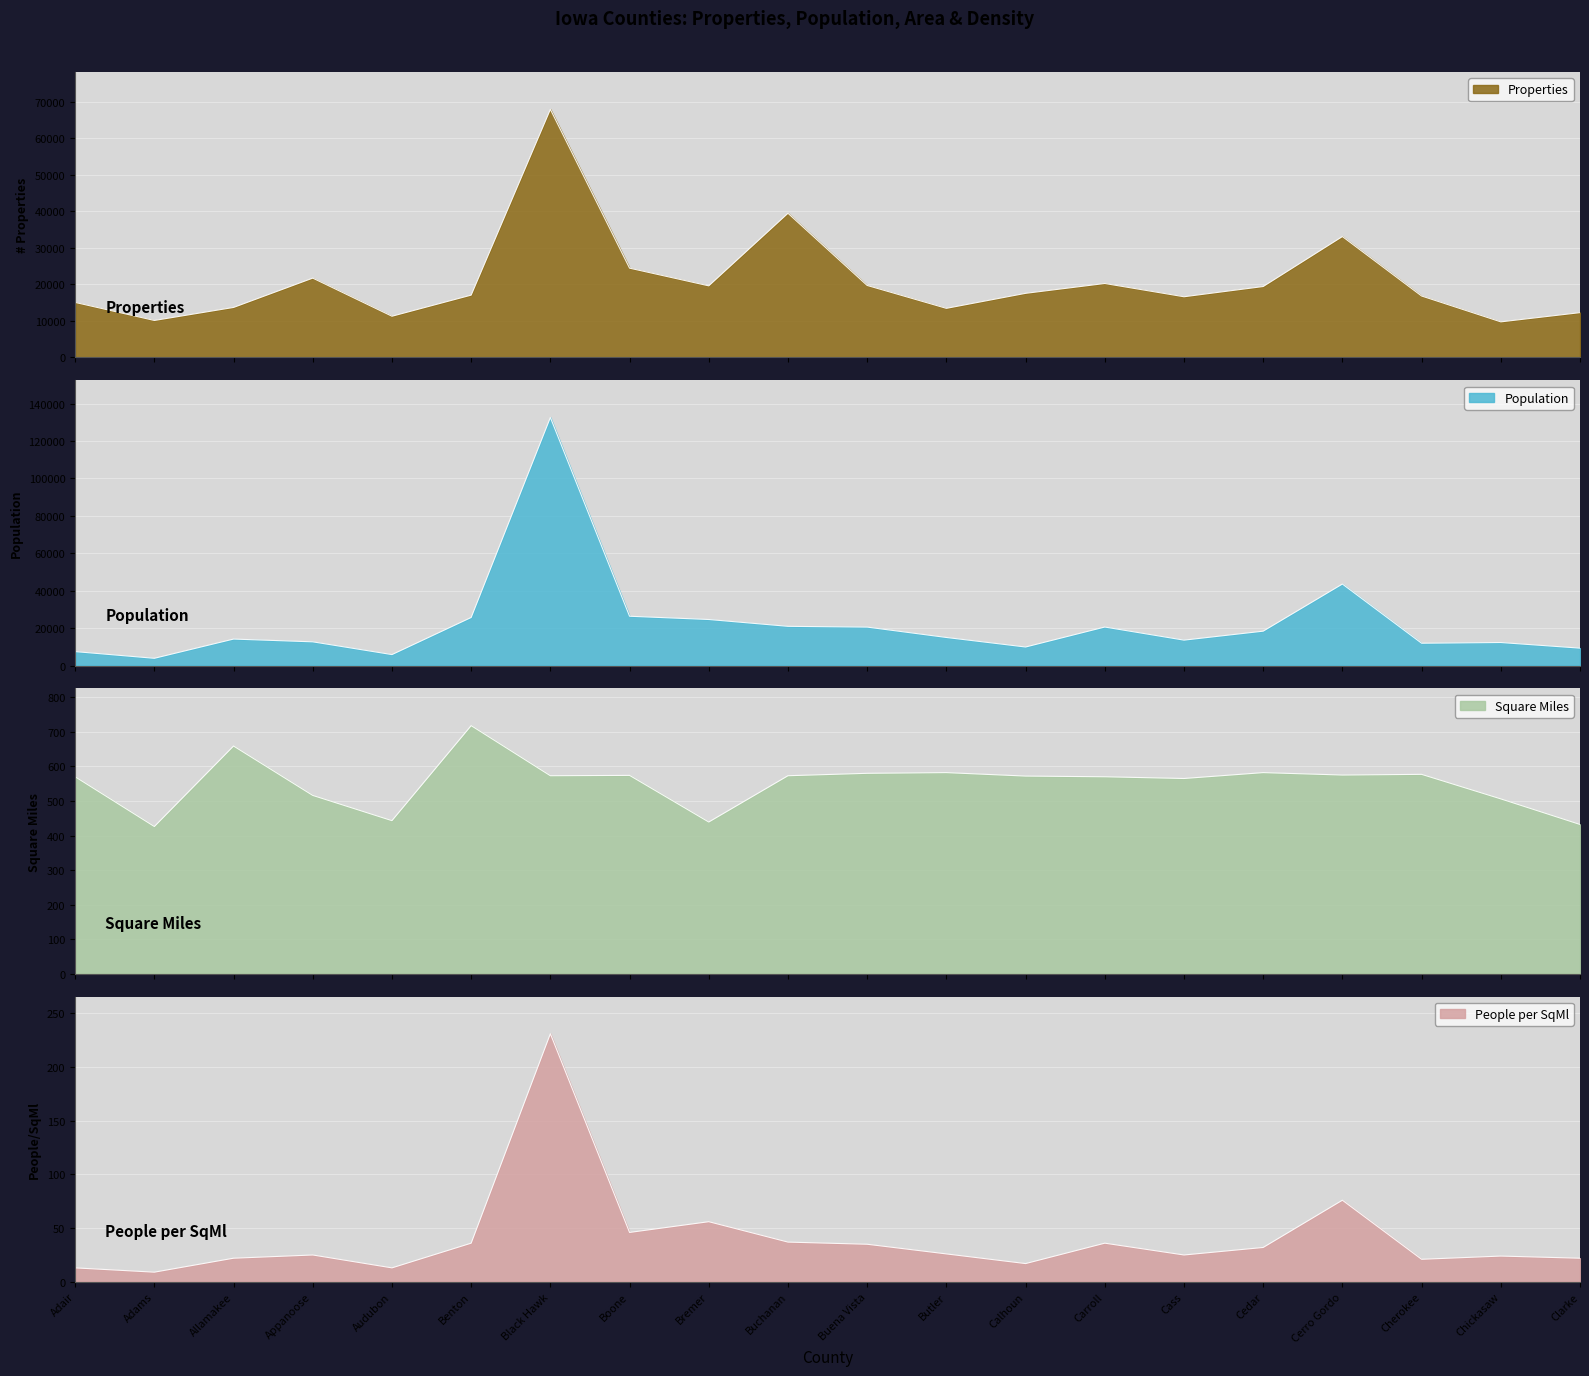

True or false: Square Miles and People per SqMl intersect in this chart.

False